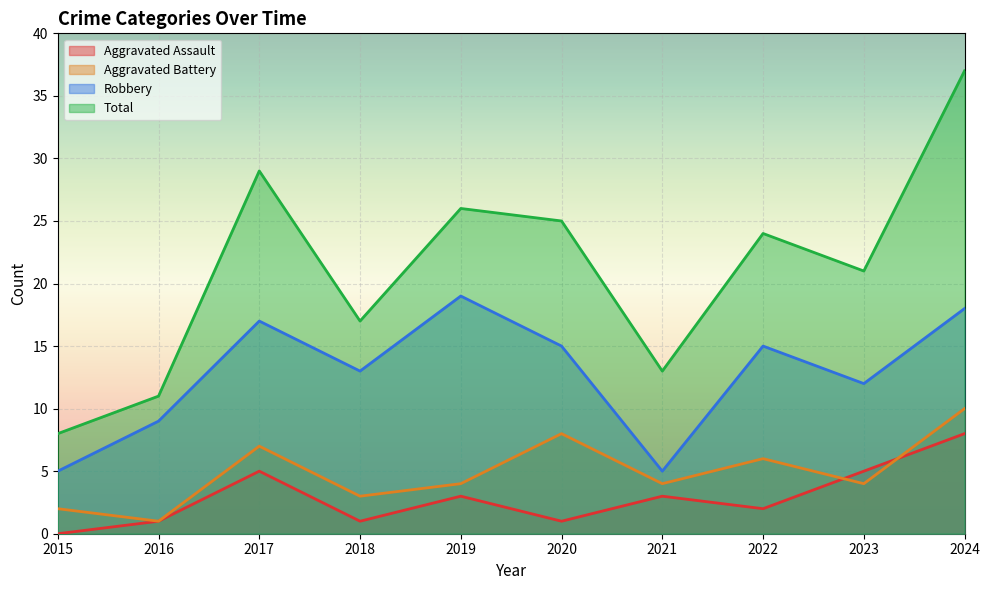

At which label is Robbery closest to 12?

2023